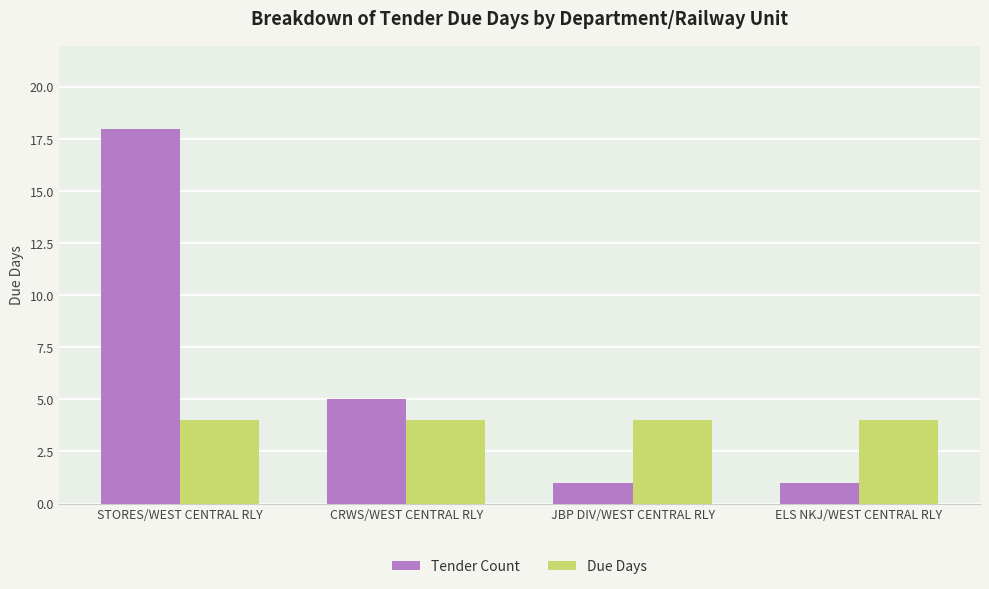

What is the total value across all series at CRWS/WEST CENTRAL RLY?

9